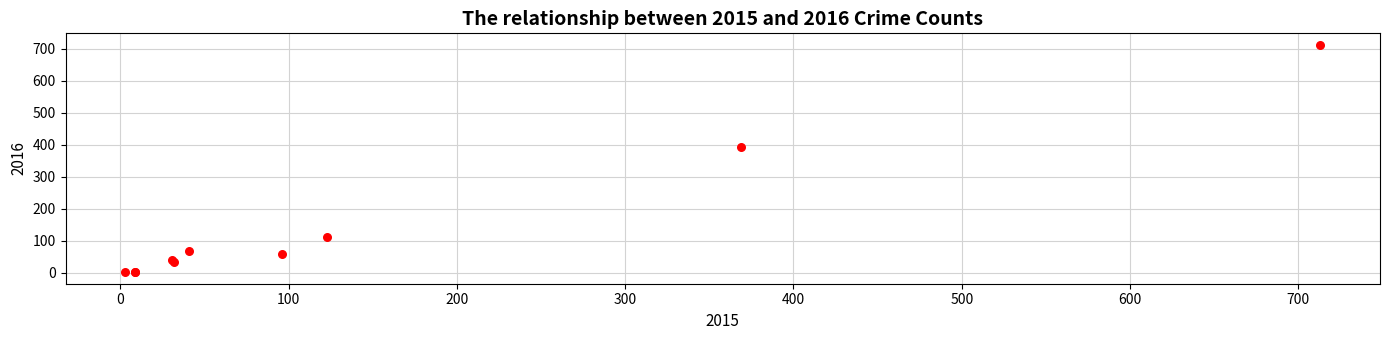

What Y value in the scatter plot is closest to 357?

394